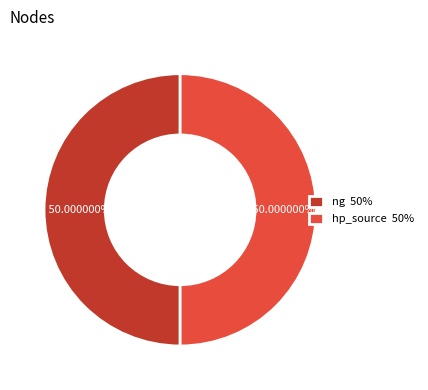

Do ng 50% and hp_source 50% together represent more than half of the pie?

Yes